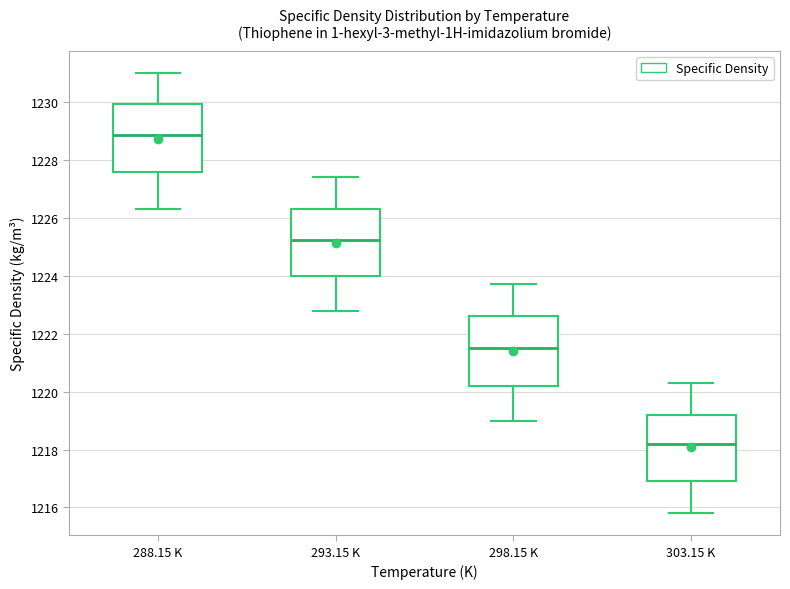

Reading left to right, transcribe this box plot: for each box, give where its median line is, the range the box spans, and where its two whiskers end, as read against the y-axis. The values are not printed on the chart, so give them approximately, as read against the axis.

288.15 K: median 1228.8, box 1227.6 to 1230.0, whiskers 1226.4 to 1231.0
293.15 K: median 1225.2, box 1224.0 to 1226.4, whiskers 1222.8 to 1227.4
298.15 K: median 1221.6, box 1220.2 to 1222.6, whiskers 1219.0 to 1223.8
303.15 K: median 1218.2, box 1217.0 to 1219.2, whiskers 1215.8 to 1220.4